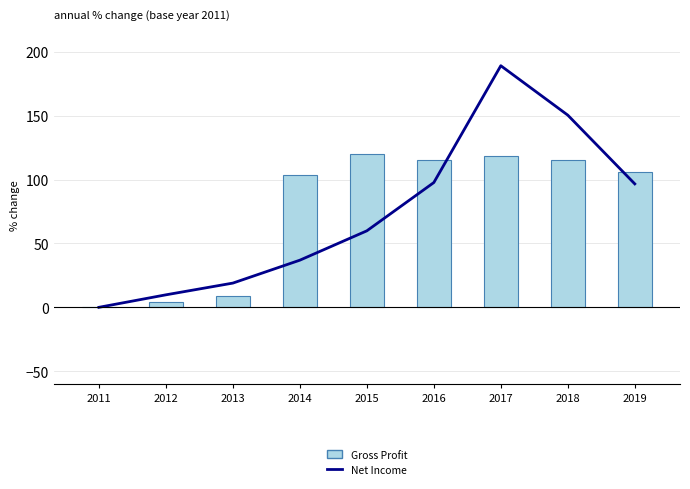

What is the difference between the Gross Profit values at 2016 and 2015?

4.9